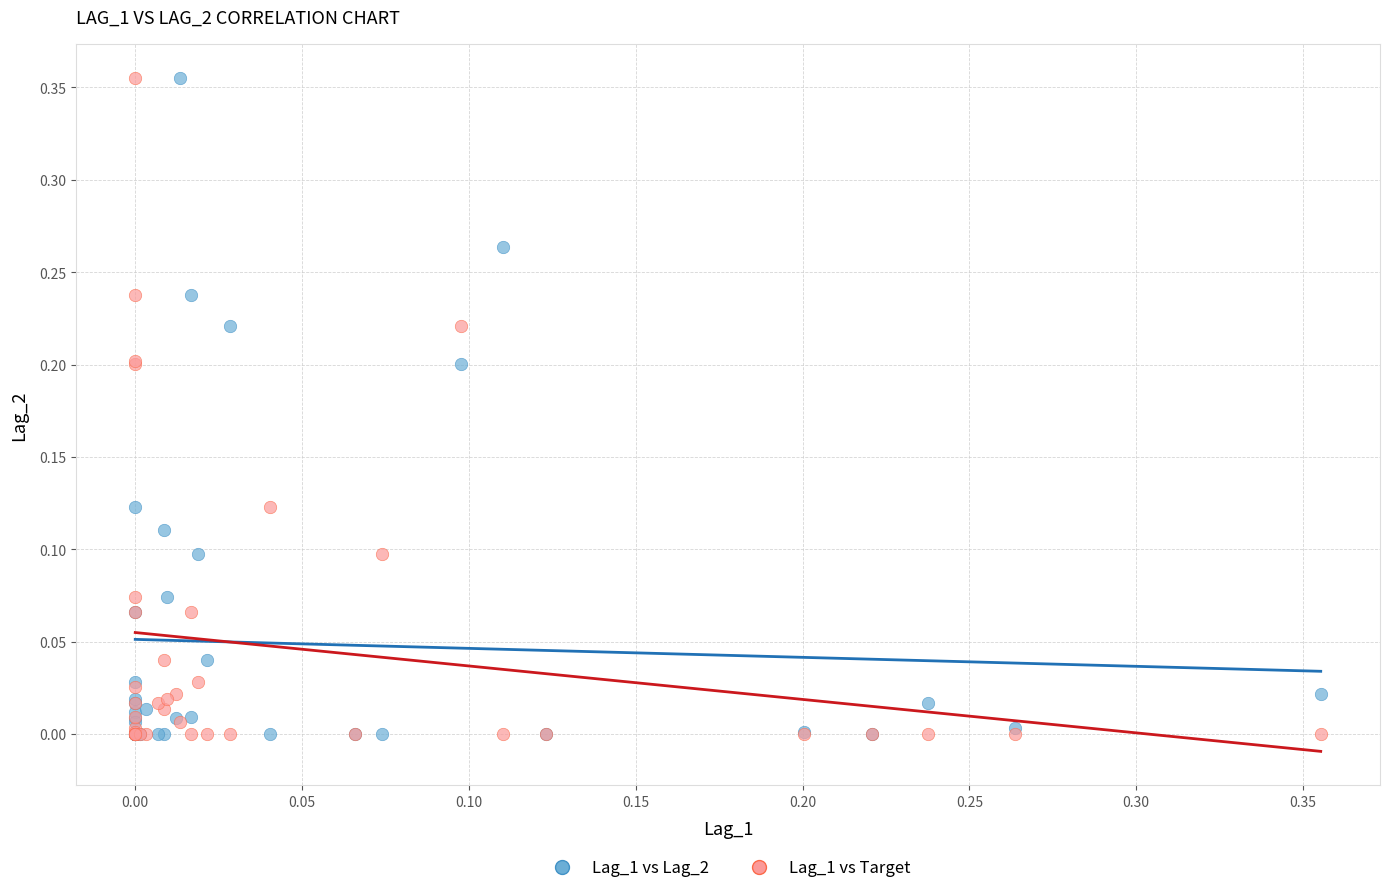

What are all the series names shown in the legend?

Lag_1 vs Lag_2, Lag_1 vs Target